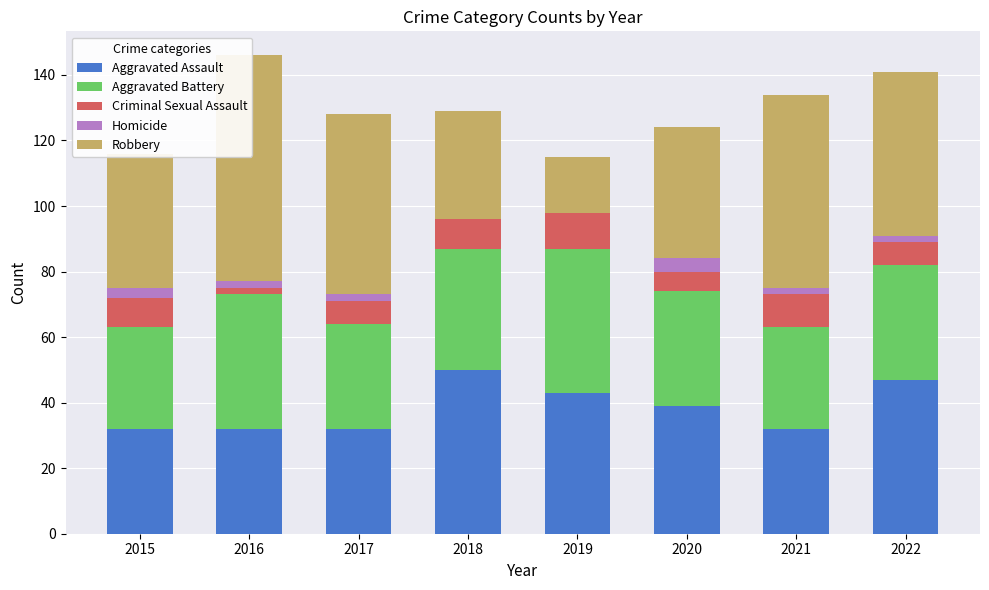

What is the value of the Criminal Sexual Assault bar at the 7th from the left?

10